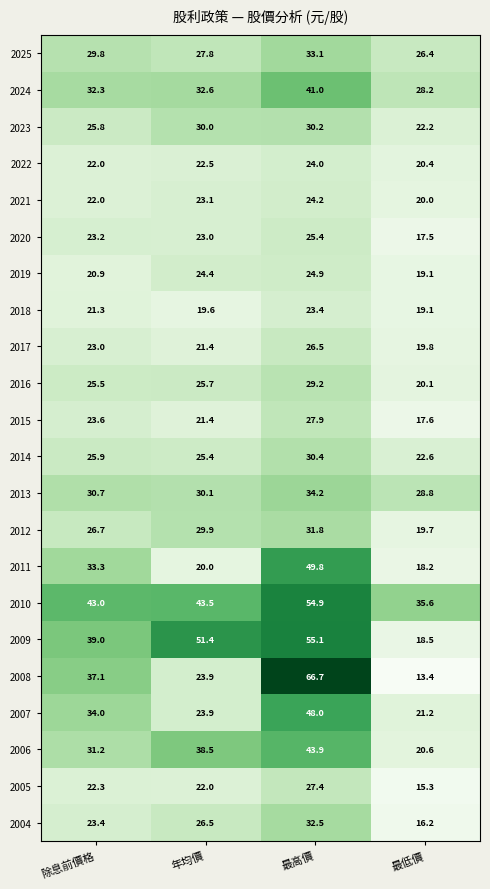

What is the minimum value shown in the chart?

13.4